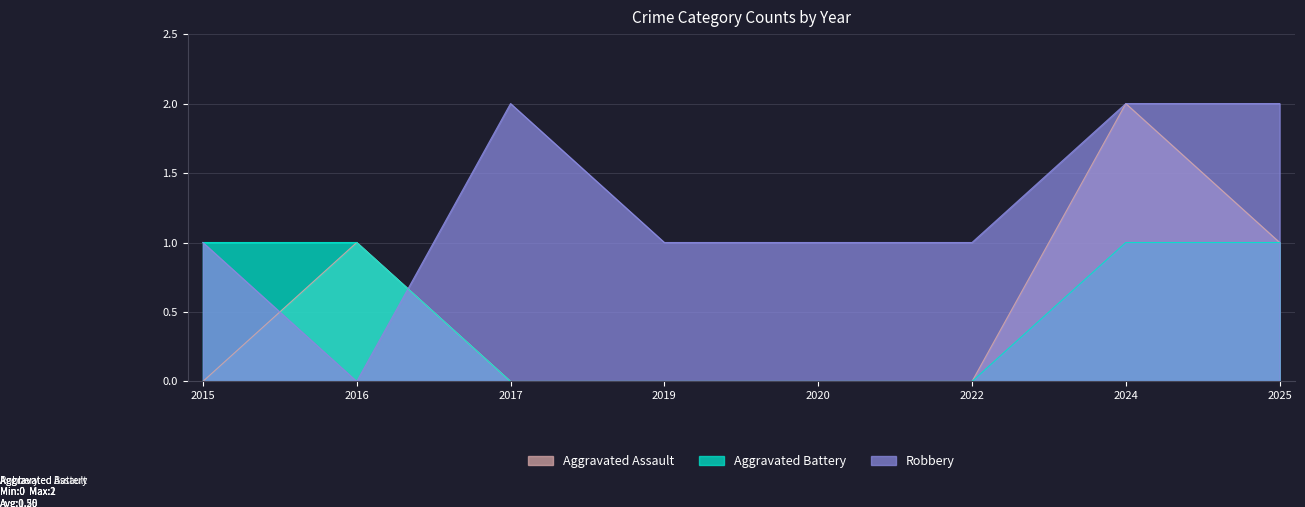

True or false: Aggravated Assault has more than 1 interior local peaks.

True